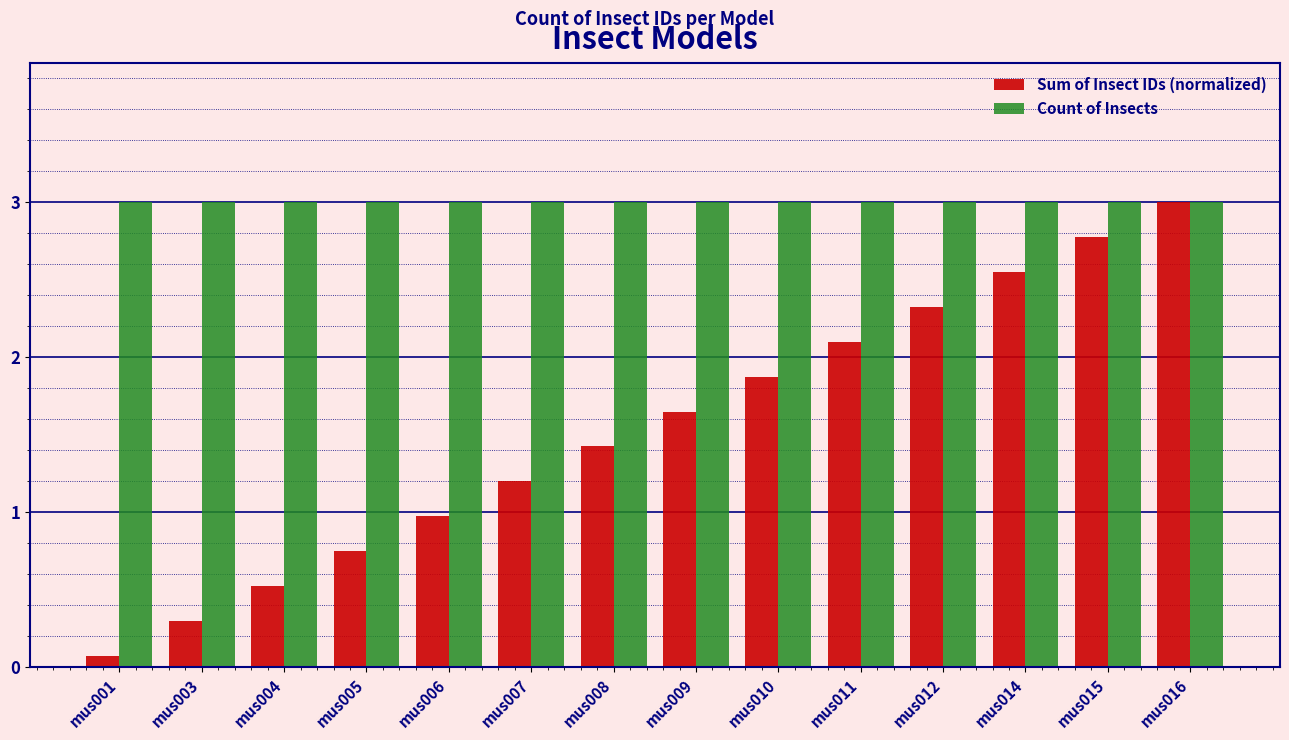

Which series has the largest range (max minus min)?

Sum of Insect IDs (normalized)